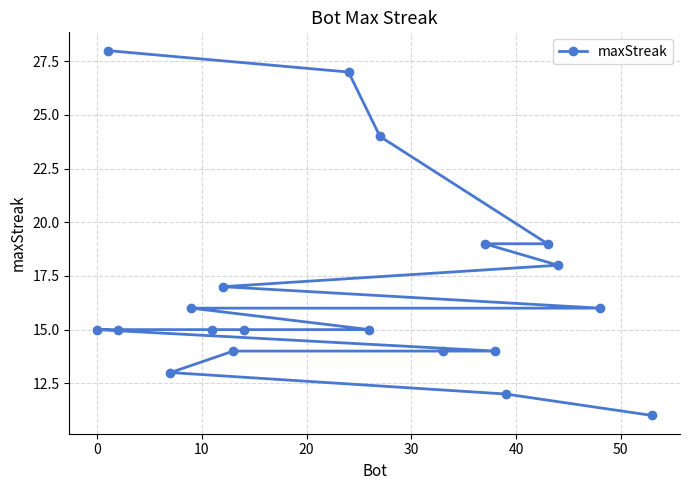

What is the difference between the maximum and second lowest values?

16